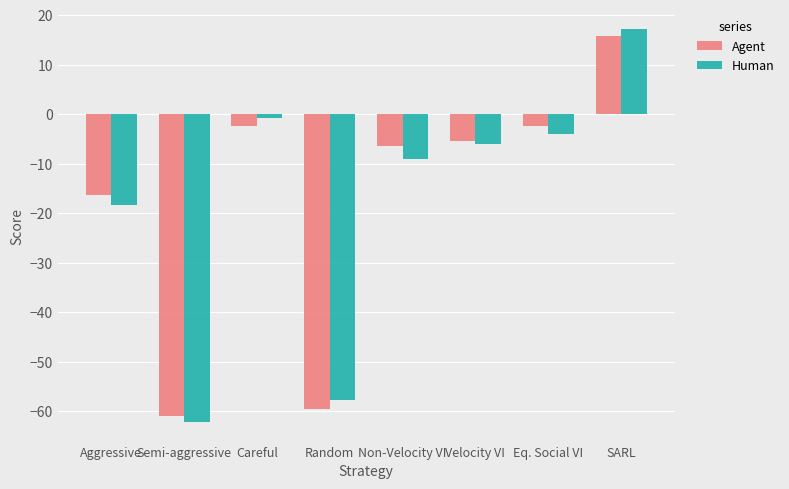

Which label corresponds to the smallest value in the chart?

Semi-aggressive